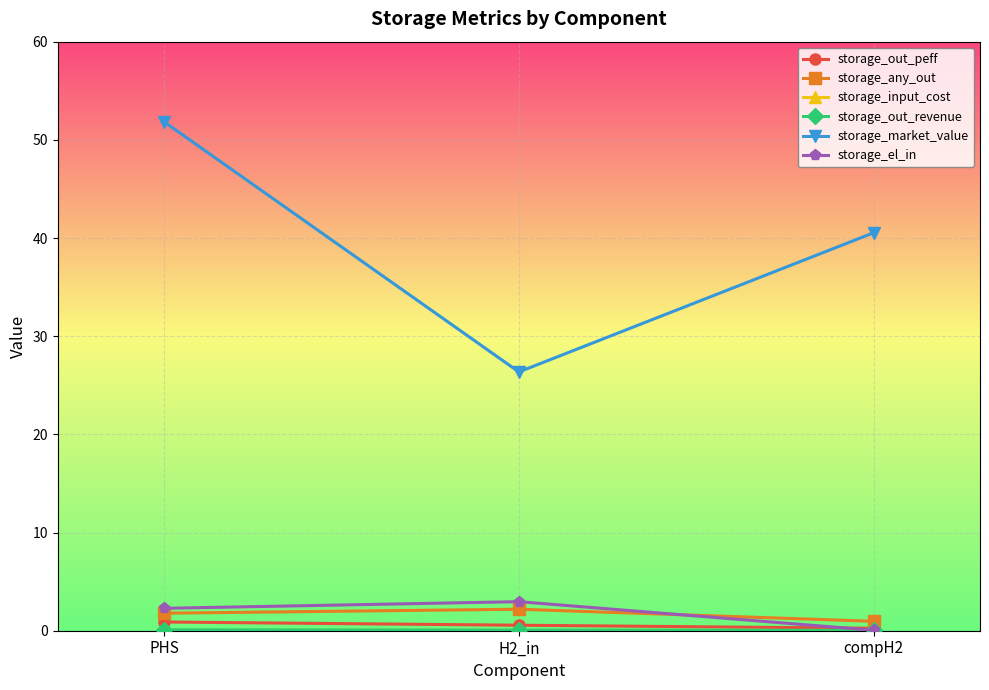

What is the approximate value of storage_el_in at H2_in?

3.0